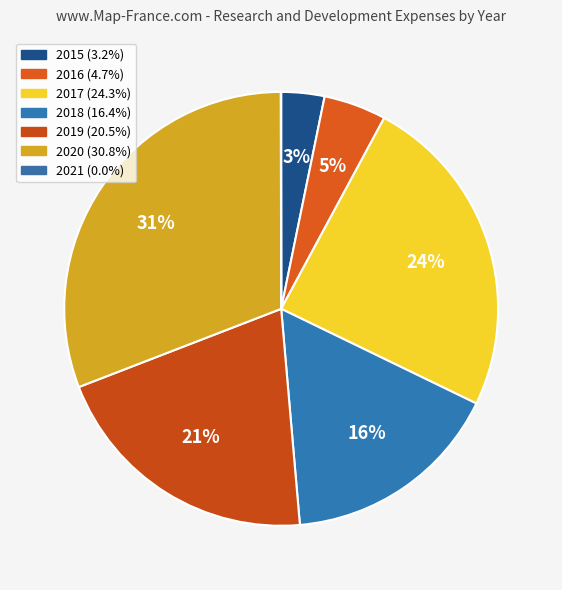

Approximately how many times larger is the value at 2020 compared to 2016?

6.6